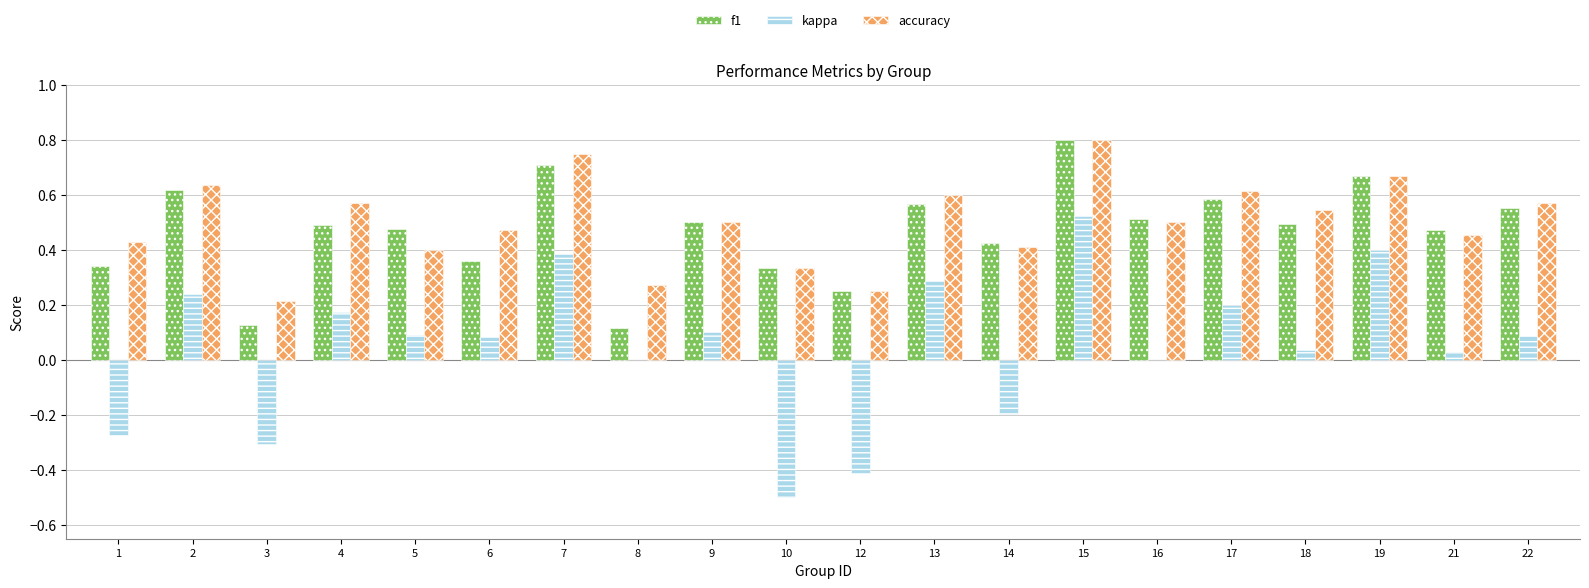

Which series changed the most between 6 and 16?

f1